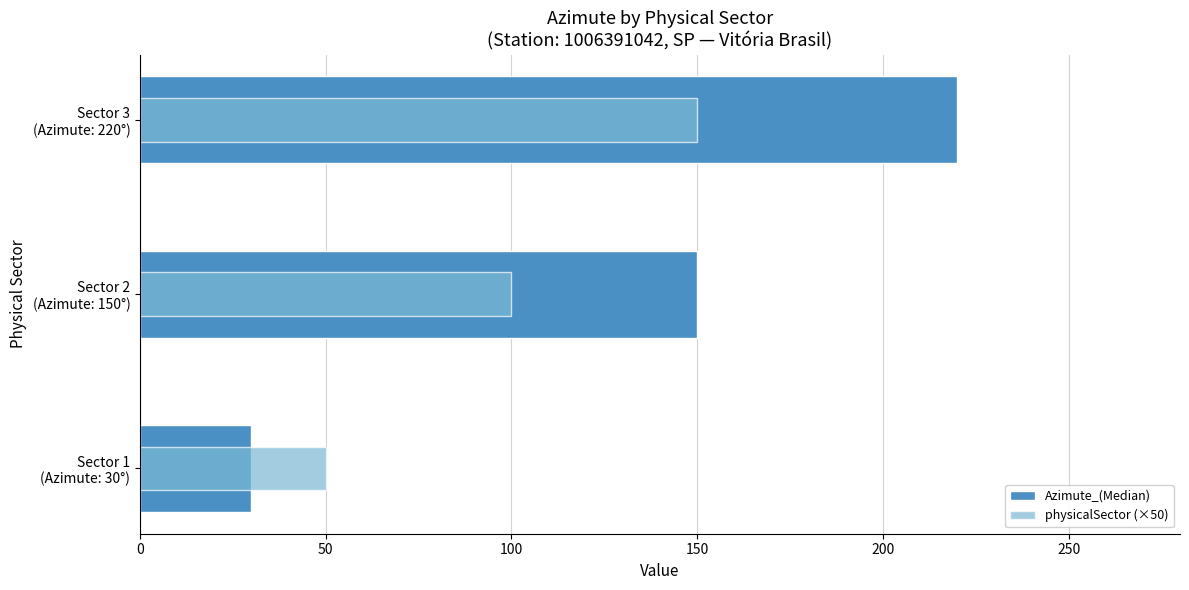

How many bars are there in each group?

2